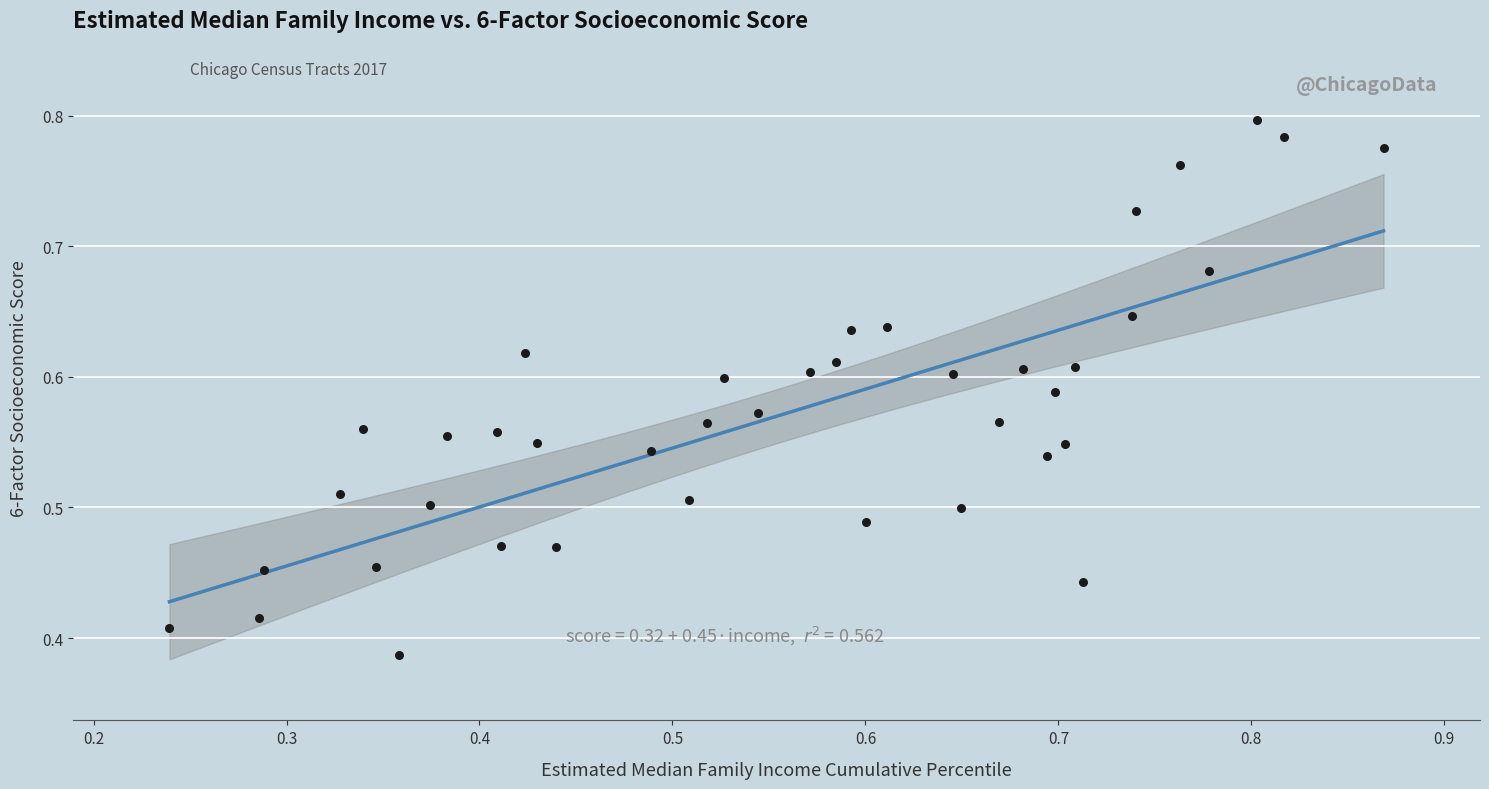

Count the number of points in this scatter plot.

40